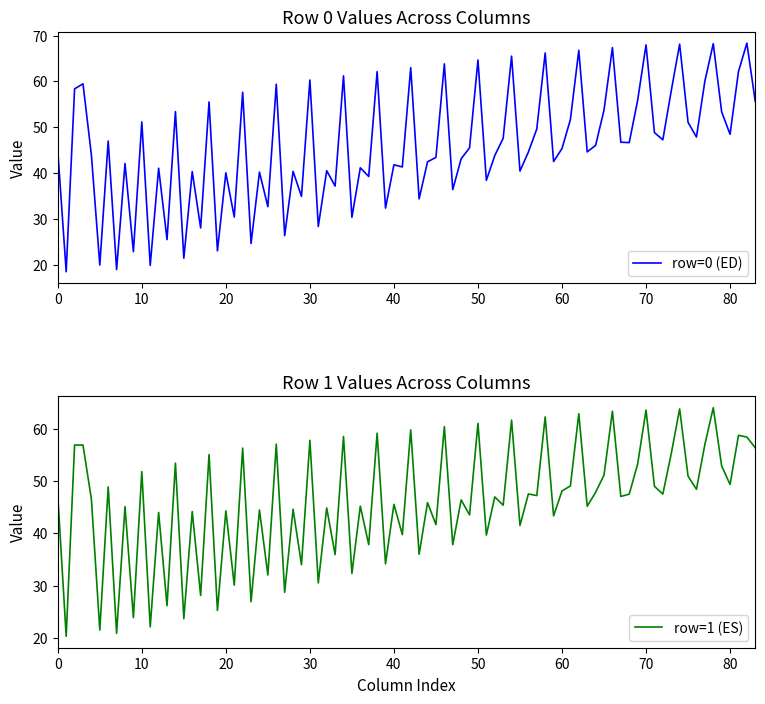

What is the maximum value for row=0 (ED)?

68.3